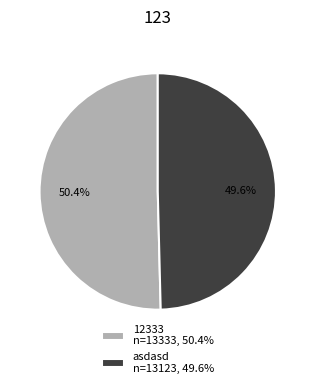

How many slices are in this pie chart?

2